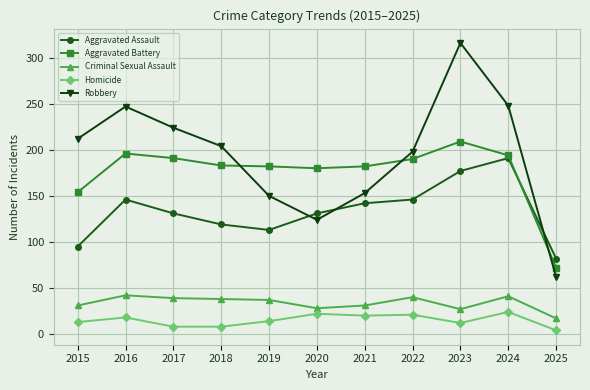

What is the approximate value of Aggravated Assault at 2020?

131